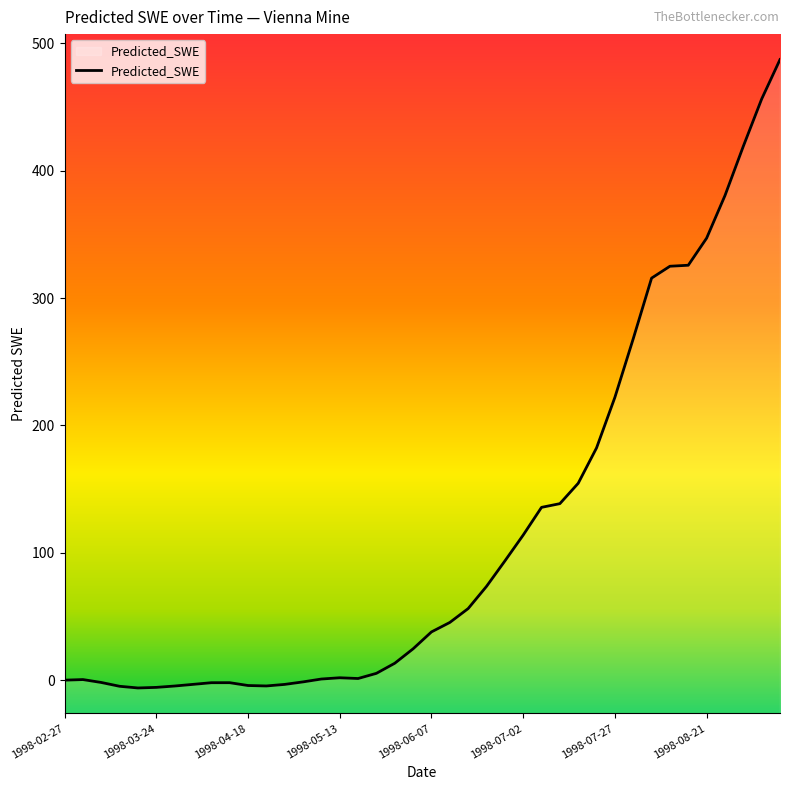

What is the difference between the maximum and minimum values?

493.4